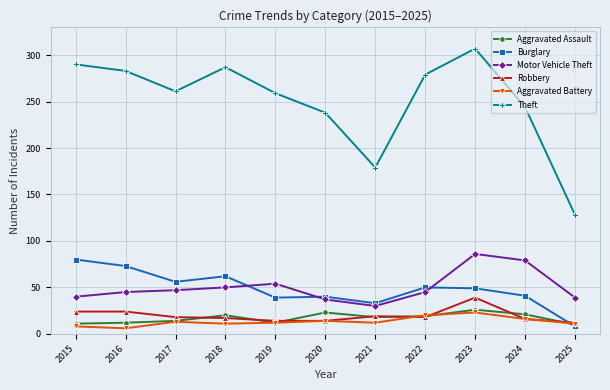

How many lines are shown in the chart?

6